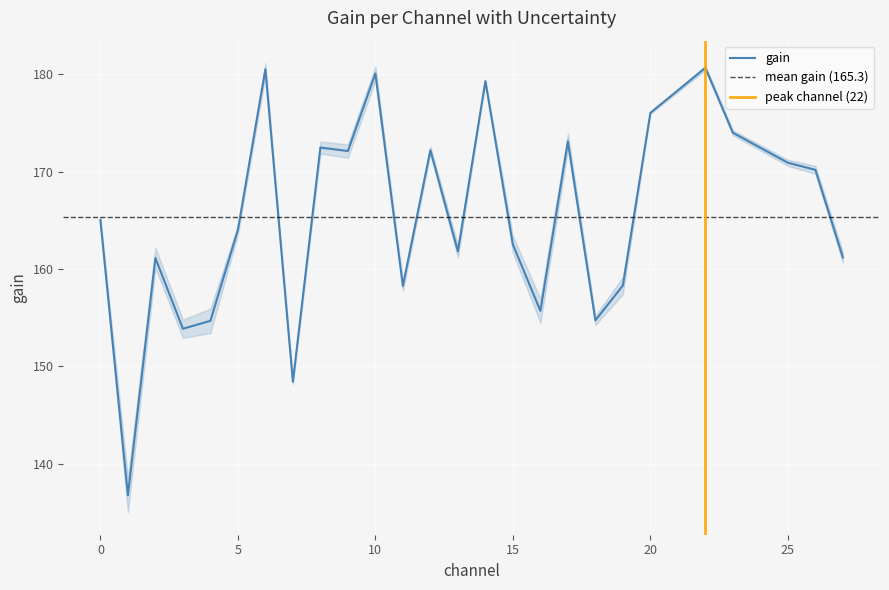

The gain series shows 164.0 at 5. True or false?

True